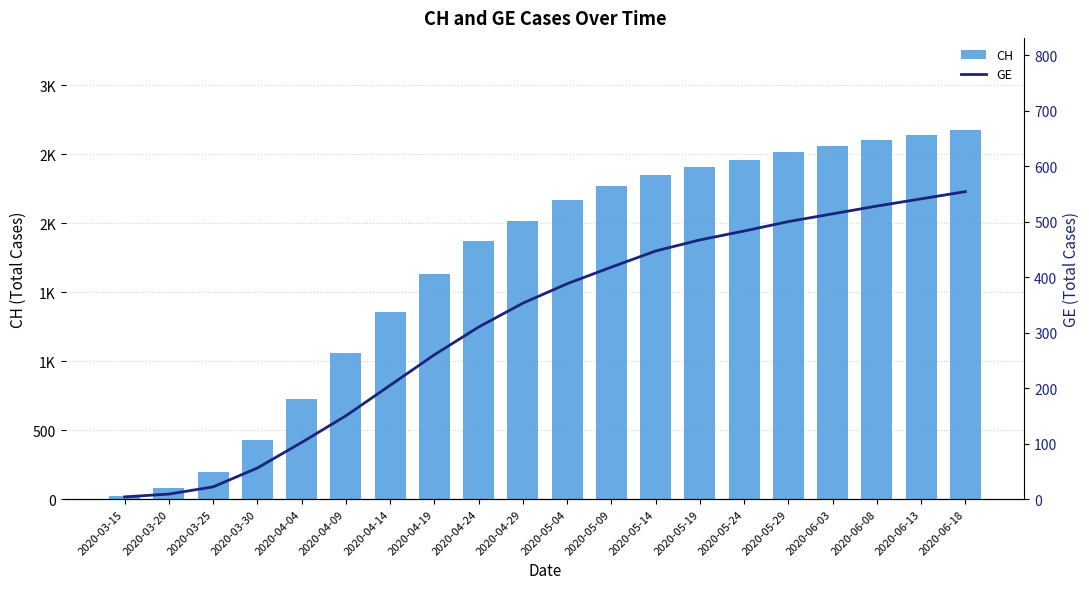

What is the total value across all series at 2020-06-08?

3134